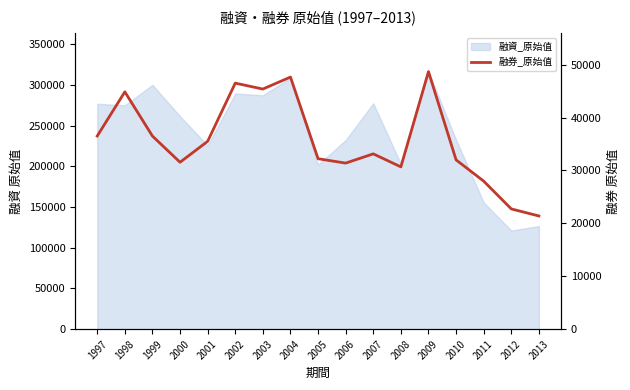

How many points are lower than both their immediate neighbors (excluding endpoints)?

4